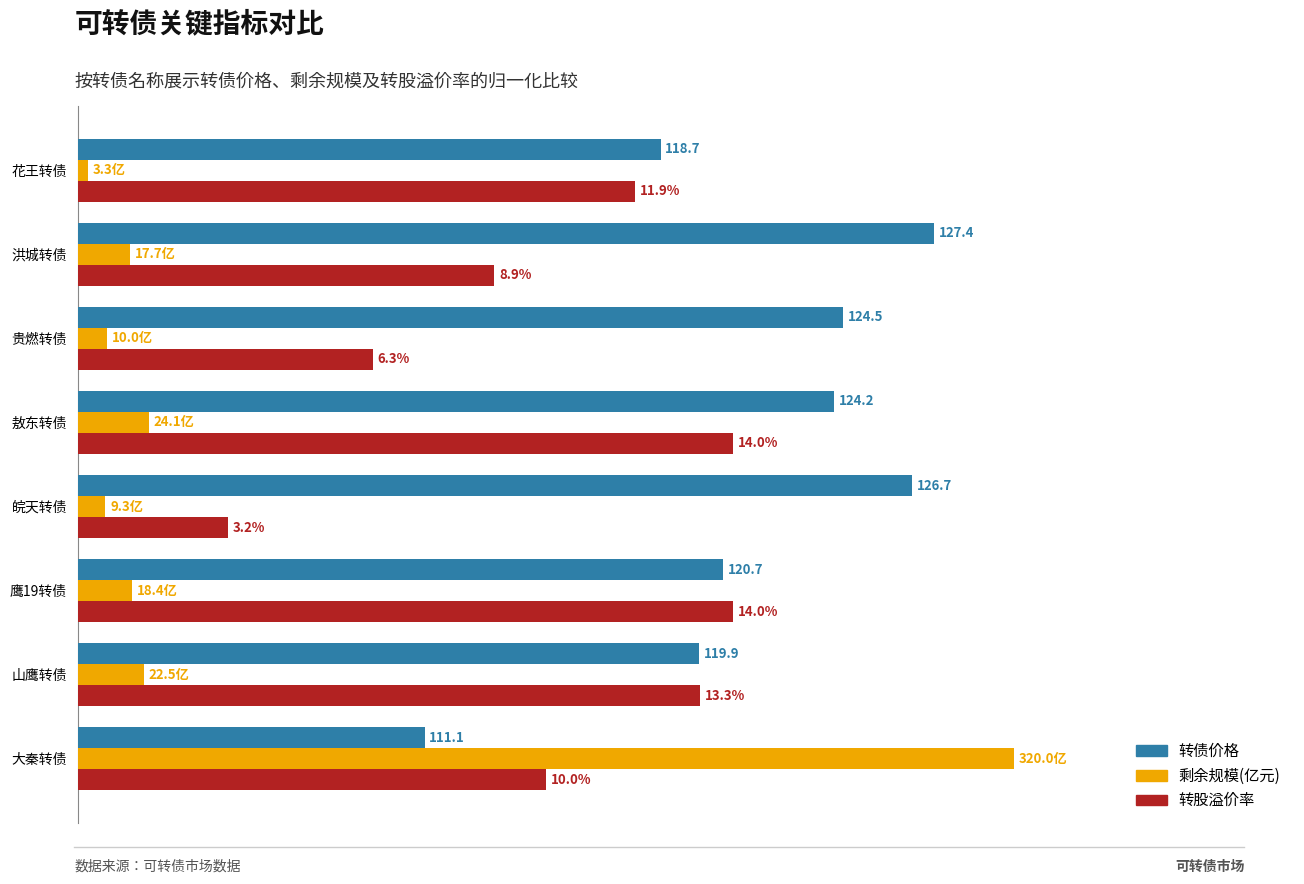

What is the value of the 转债价格 (归一化) bar at the 1st from the left?

37.0